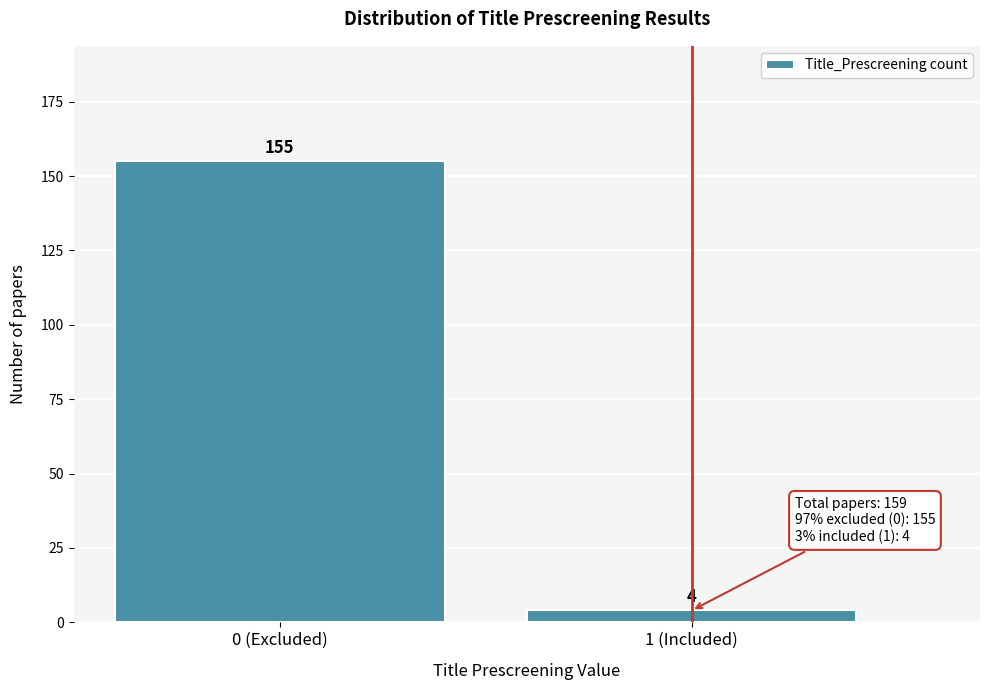

Reading right to left, what are all the values shown in this chart?

4	155